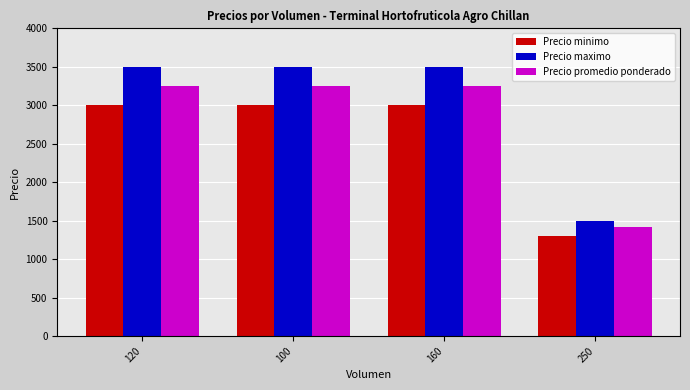

Is the value of Precio maximo at 250 greater than the value of Precio promedio ponderado at 100?

No